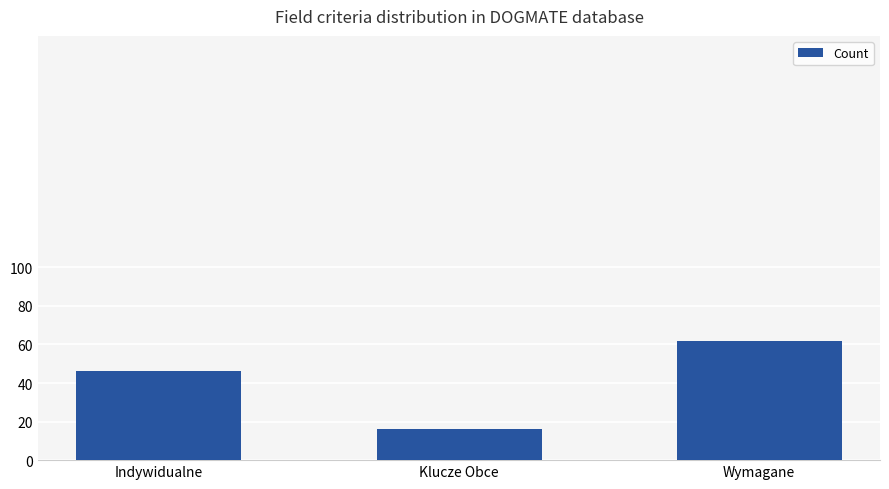

Reading left to right, list all the values displayed in this chart.

46	16	62